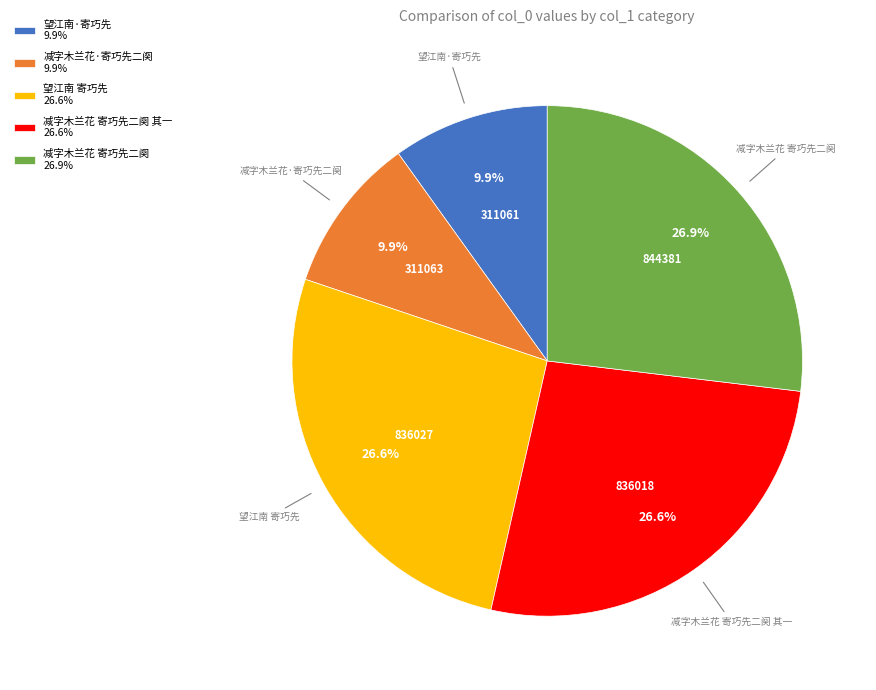

To the nearest percent, what is the difference between the largest and smallest slice percentages?

17%